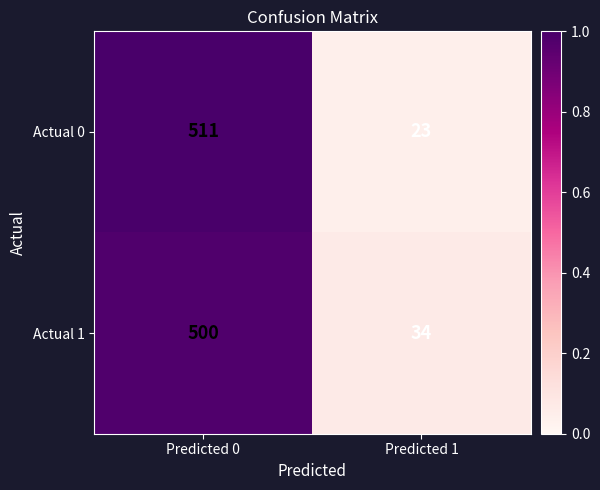

Reading right to left, extract all data points from this chart.

Actual 0: Predicted 1=23	Predicted 0=511
Actual 1: Predicted 1=34	Predicted 0=500